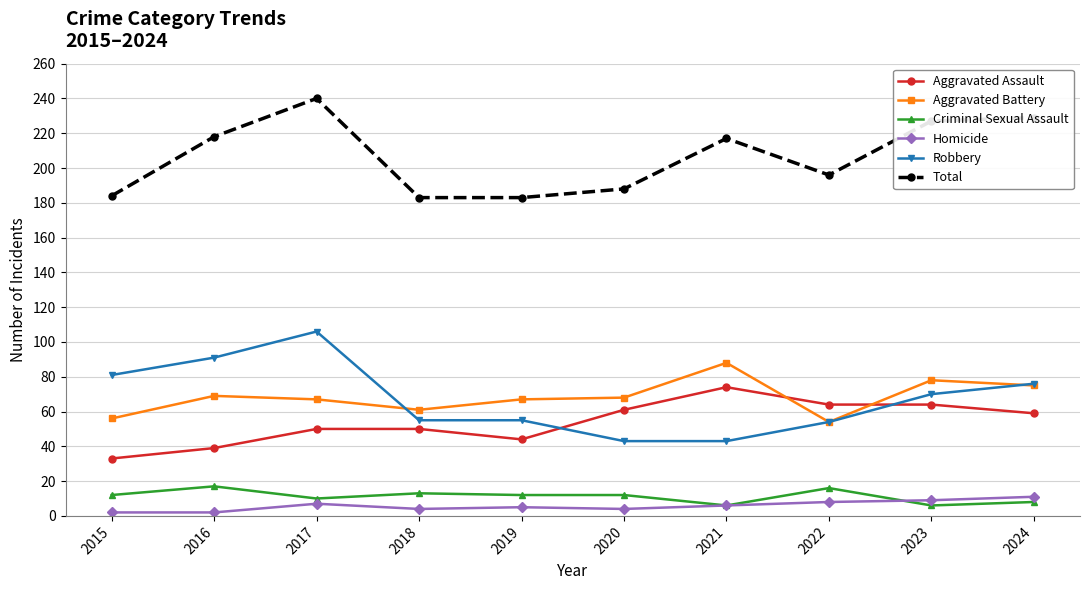

What is the value of the Total point at the 4th from the left?

183